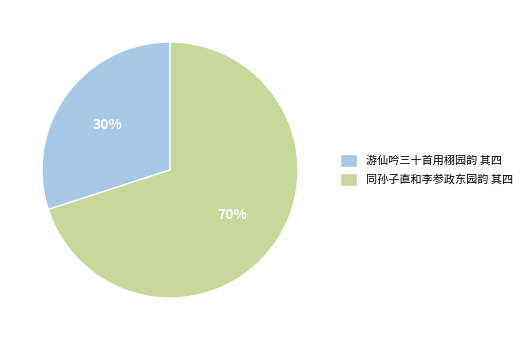

How many segments does this pie chart have?

2